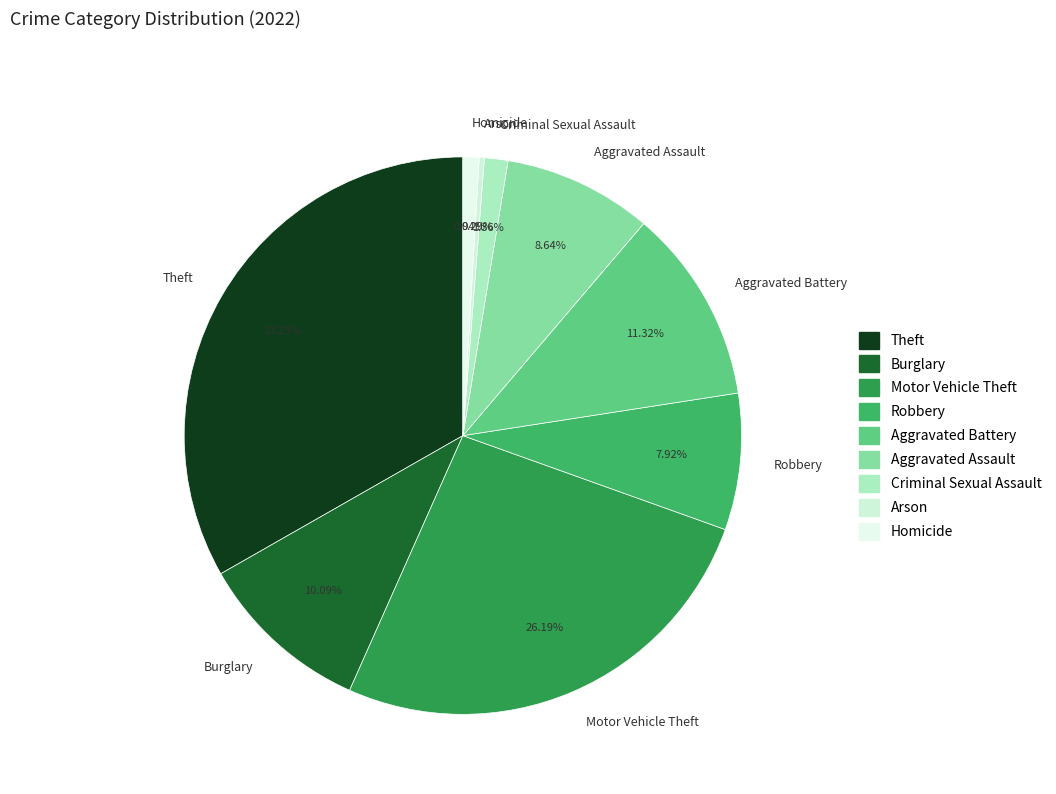

What is the smallest slice in the pie chart?

Arson